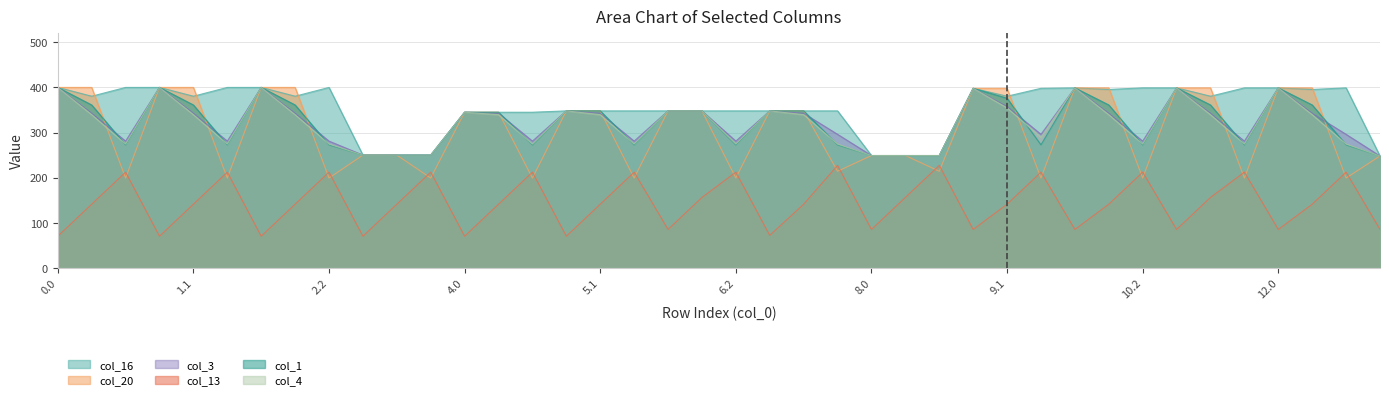

In col_3, how many points are higher than both neighbors (excluding endpoints)?

9